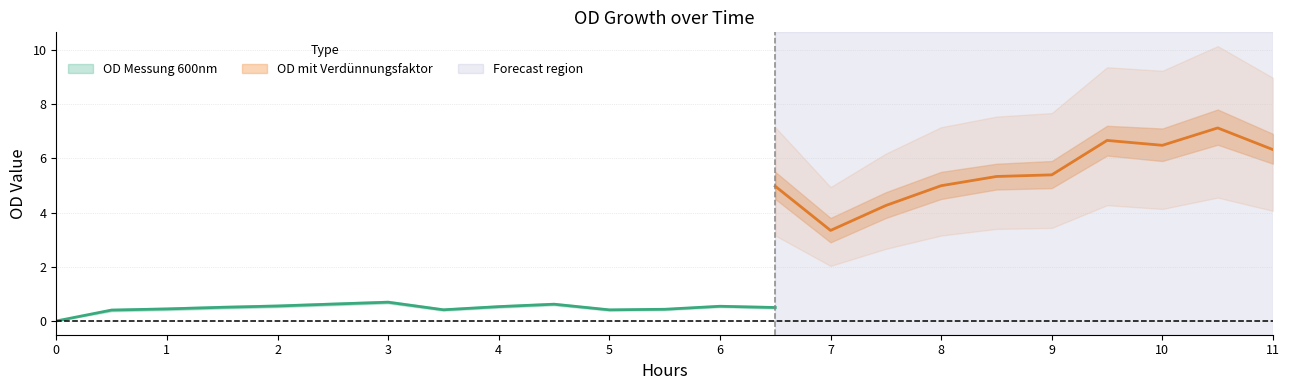

The OD Messung 600nm lower series shows 0.1 at 7.5. True or false?

False